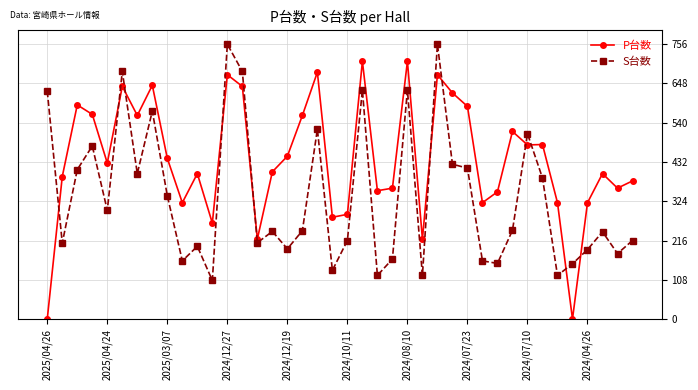

What is the maximum value for P台数?

709